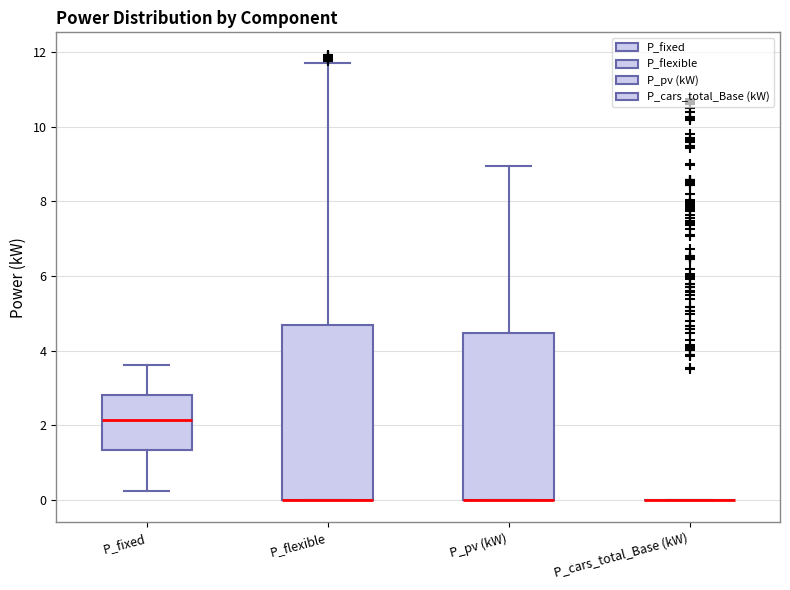

Reading left to right, transcribe this box plot: for each box, give where its median line is, the range the box spans, and where its two whiskers end, as read against the y-axis. The values are not printed on the chart, so give them approximately, as read against the axis.

P_fixed: median 2.2, box 1.4 to 2.8, whiskers 0.2 to 3.6
P_flexible: median 0.0 (drawn on the box's lower edge), box 0.0 to 4.8, whiskers 0.0 to 11.8
P_pv (kW): median 0.0 (drawn on the box's lower edge), box 0.0 to 4.4, whiskers 0.0 to 9.0
P_cars_total_Base (kW): box collapsed to a line at 0.0, whiskers 0.0 to 0.0